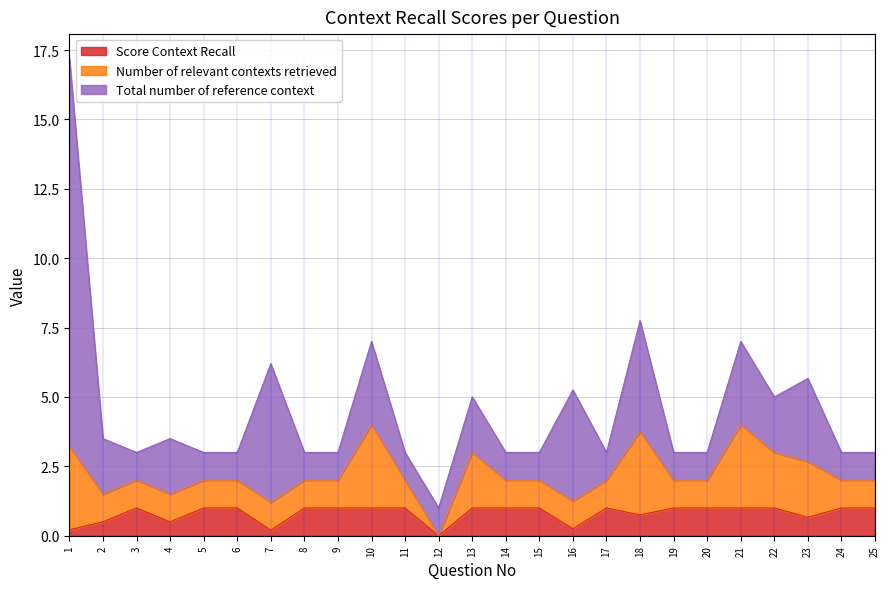

The Total number of reference context series shows 0.4 at 15. True or false?

False